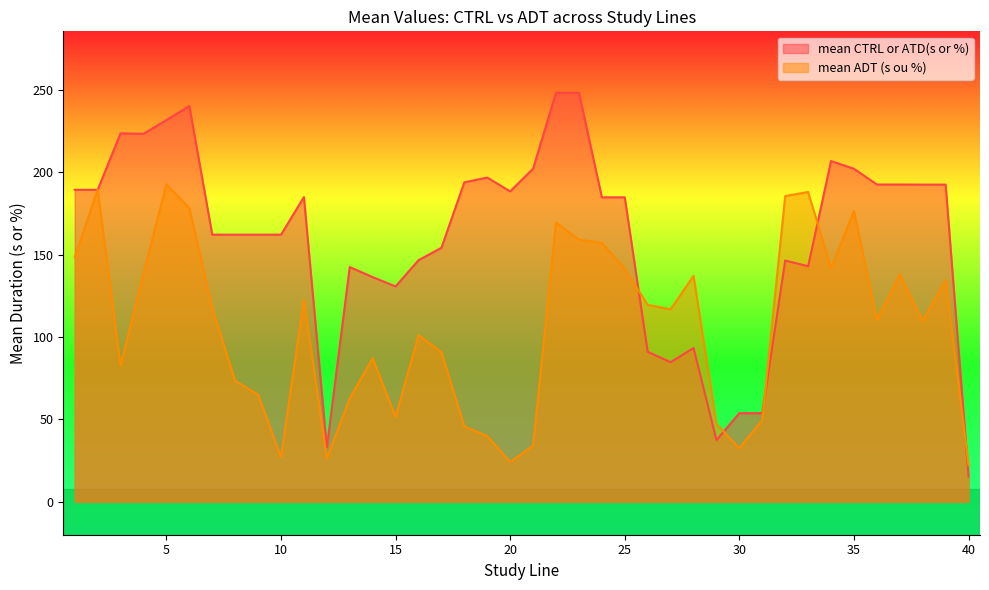

At which category does mean CTRL or ATD(s or %) reach its first local valley?

4